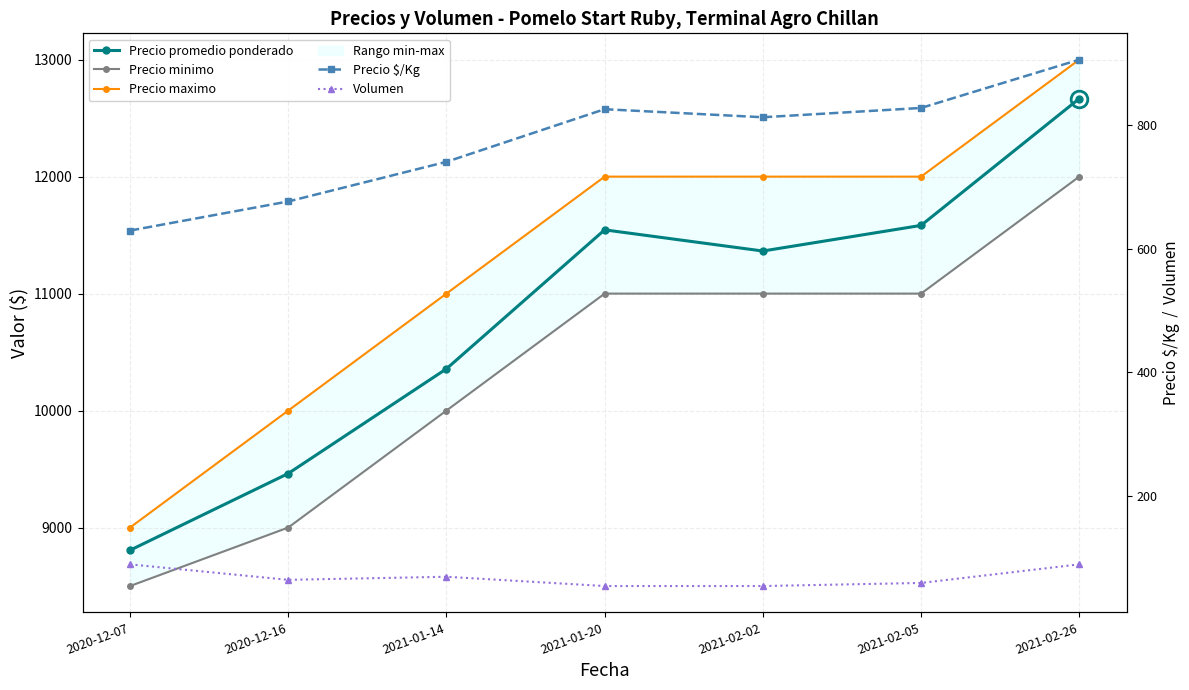

True or false: Precio maximo has more than 2 interior local peaks.

False